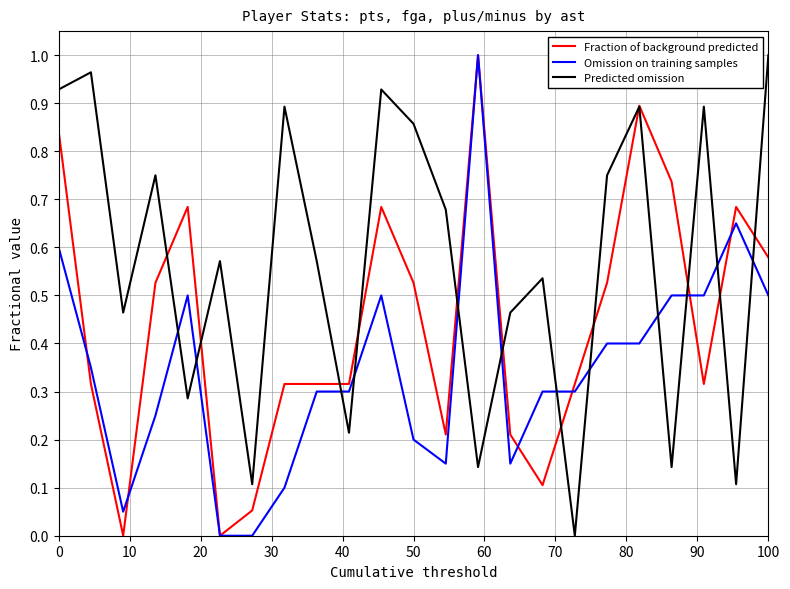

Which series ends up on top after the final intersection of Predicted omission and Omission on training samples?

Predicted omission